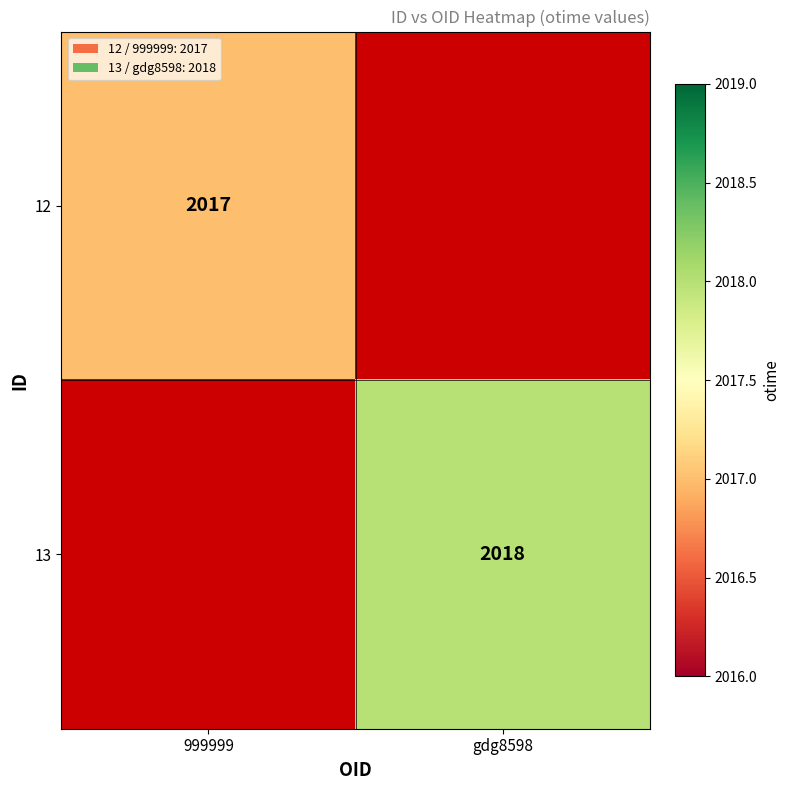

True or false: 12 has a value of 688 at 999999.

False